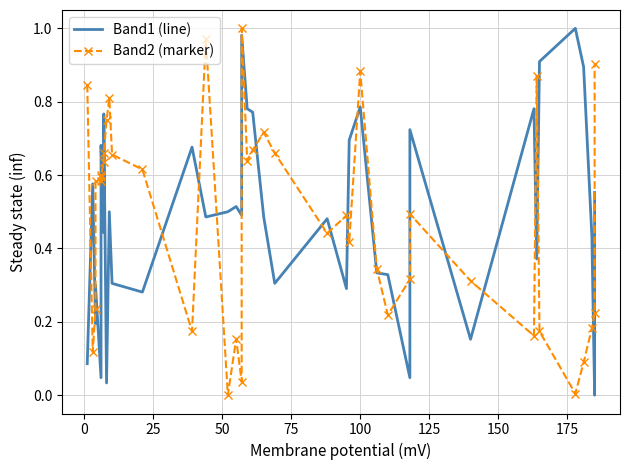

True or false: Band2 (marker) has more than 0 interior local peaks.

True